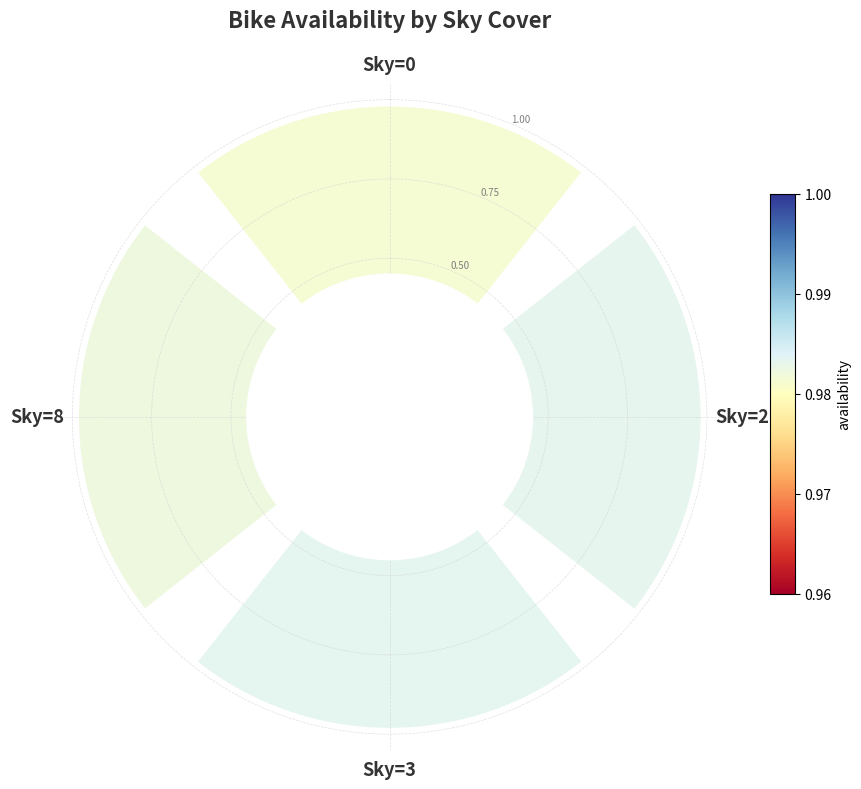

What is the sum of the values at Sky=0 and Sky=2?

2.0